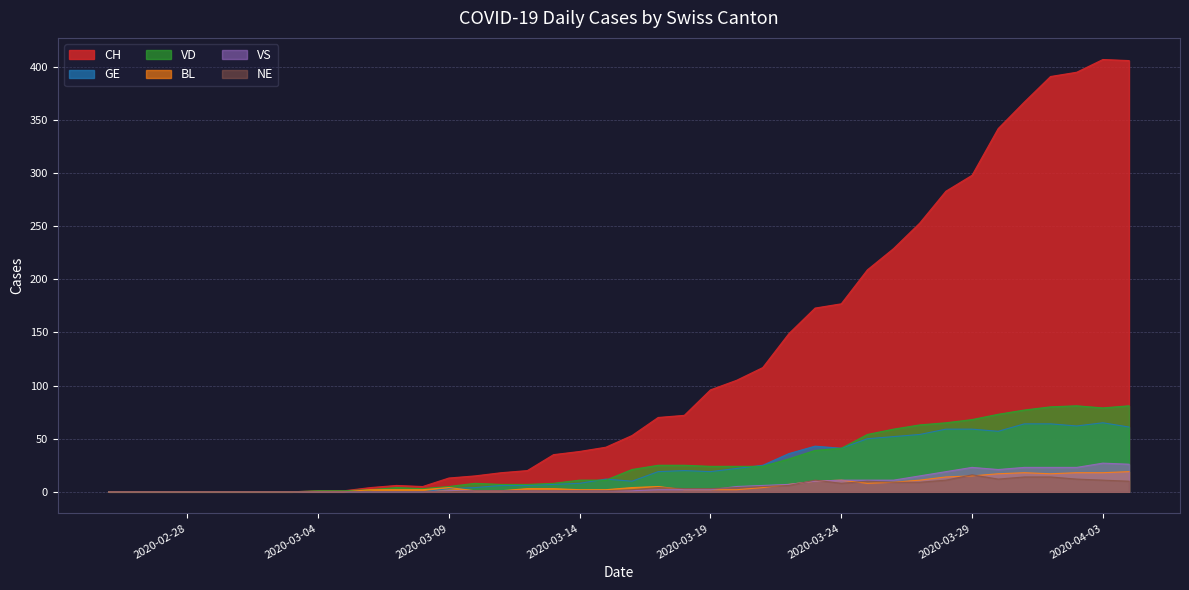

How many values in GE are above zero?

27